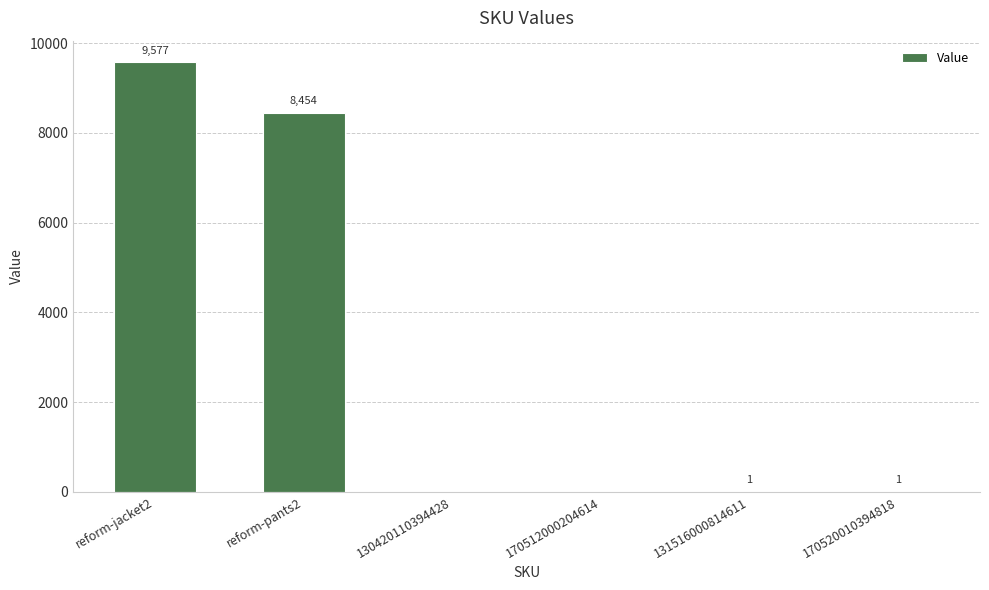

What is the change in value from reform-pants2 to 131516000814611?

-8453